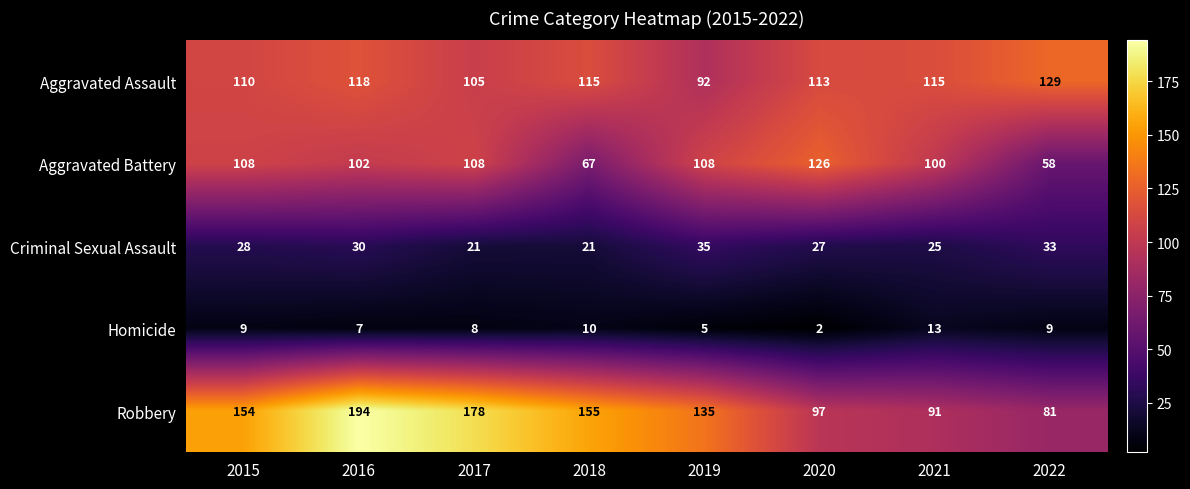

The value of Robbery at 2015 is 154. True or false?

True